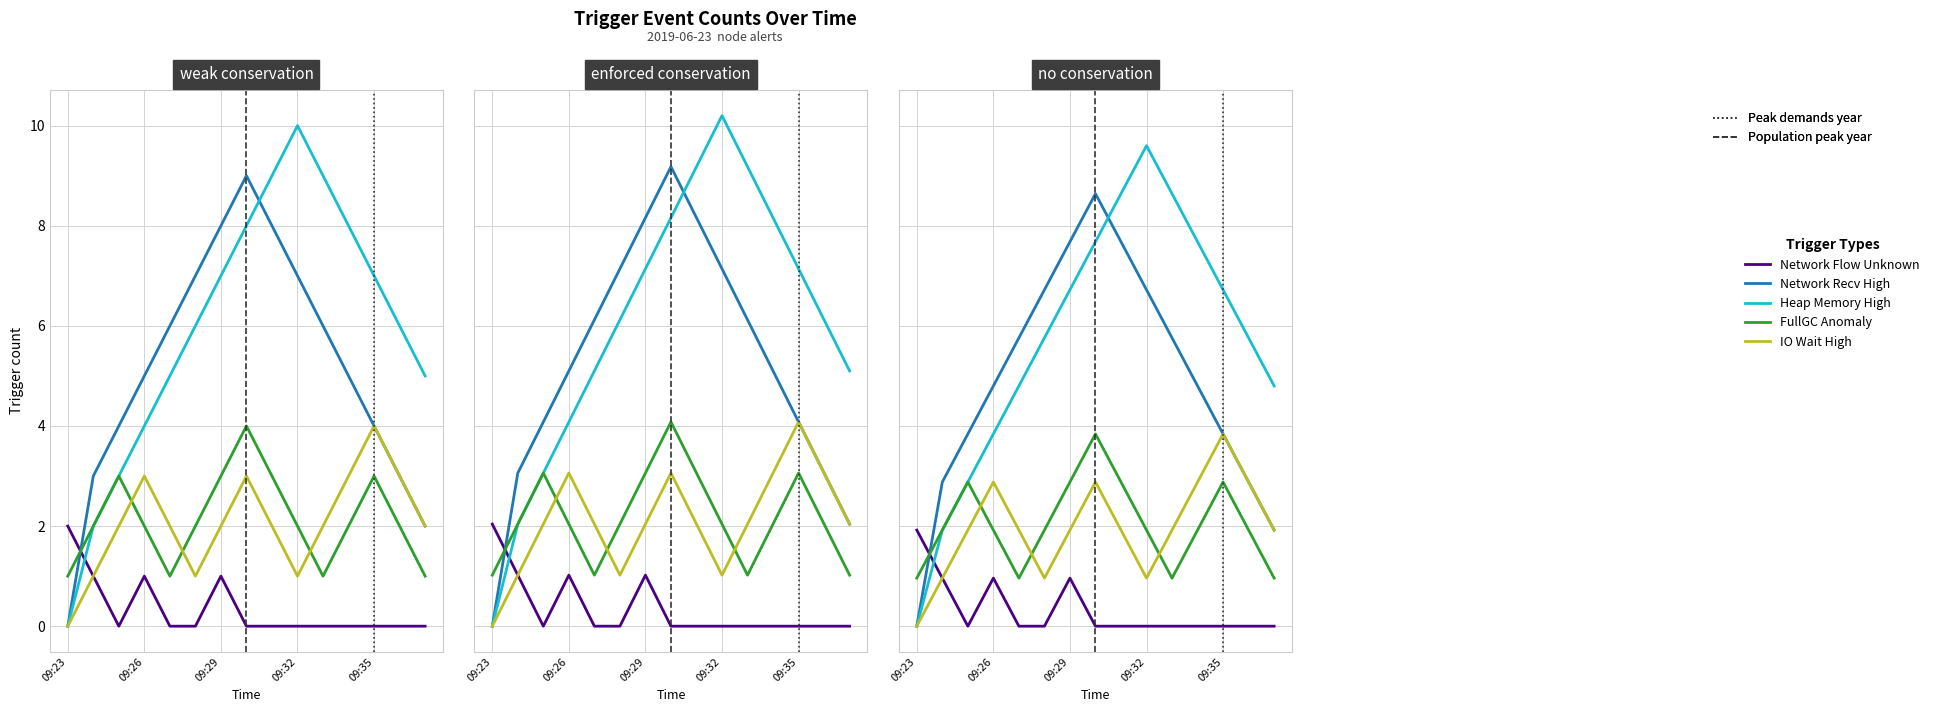

How many data points in Network Recv High are above 4?

9